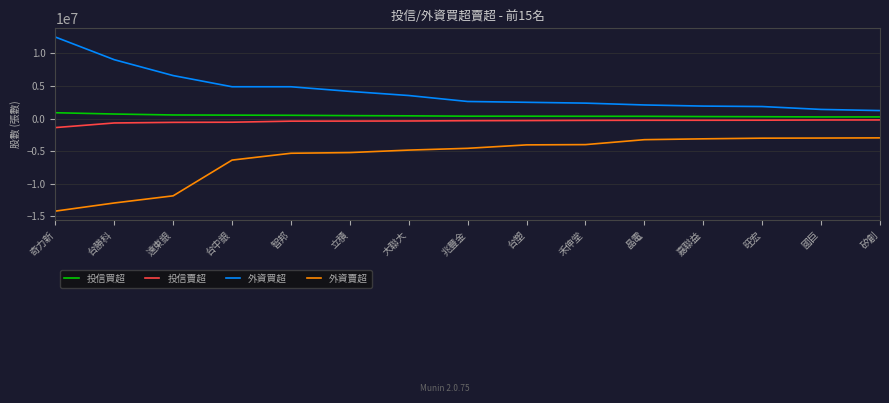

Between 遠東銀 and 禾伸堂, which series saw the biggest shift?

外資賣超